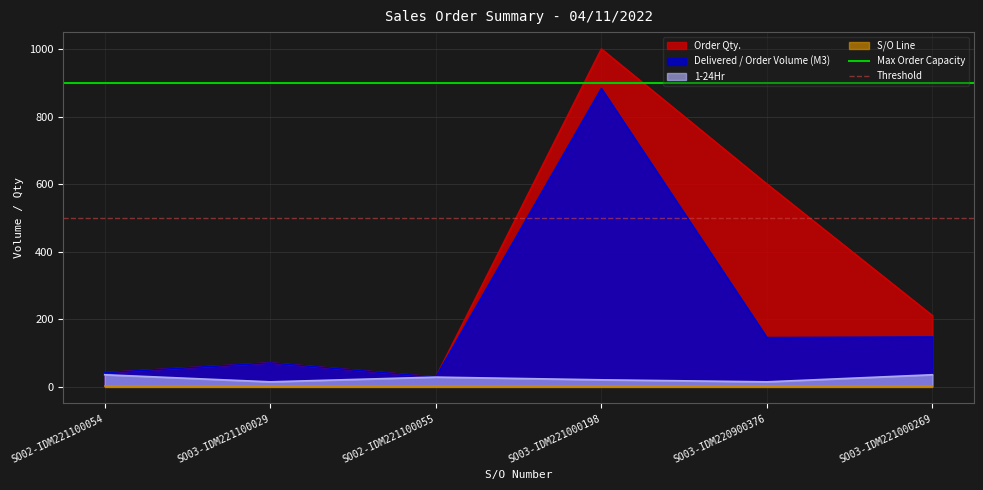

What is the lowest value of the Delivered / Order Volume (M3) series?

28